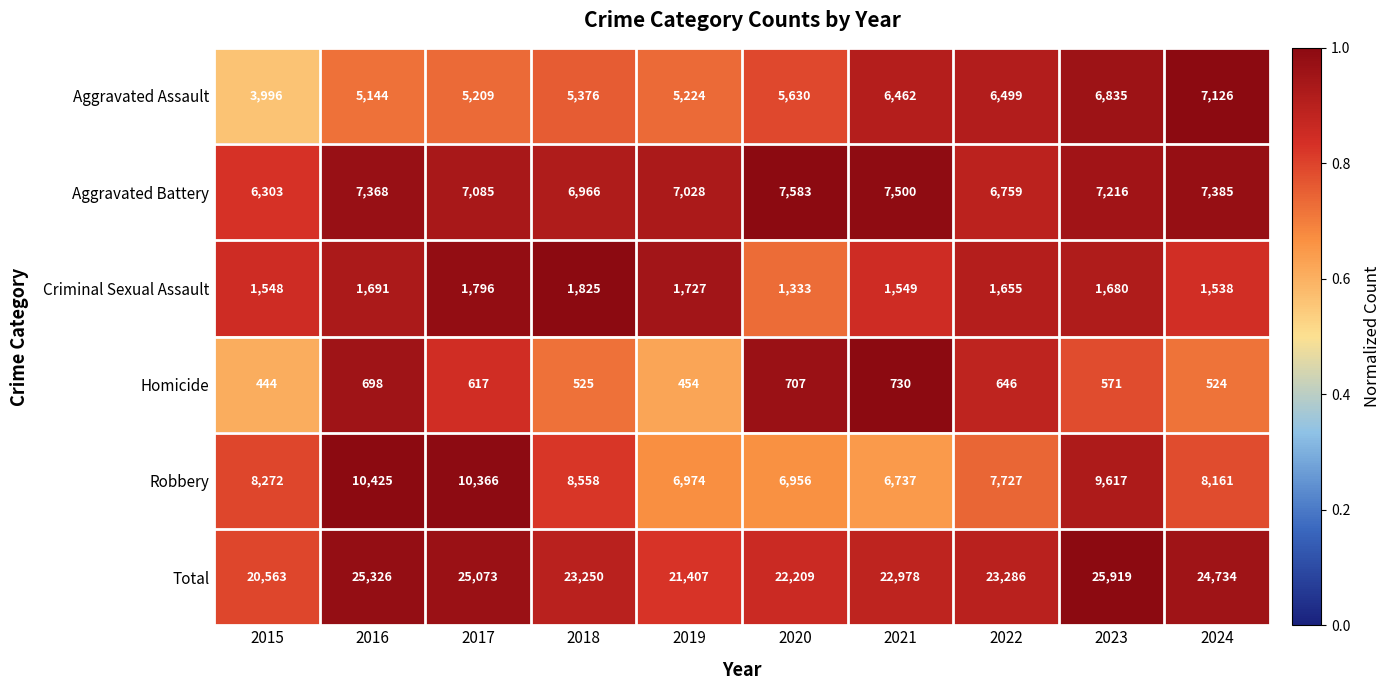

What is the difference between the highest and lowest values at 2021?

22248